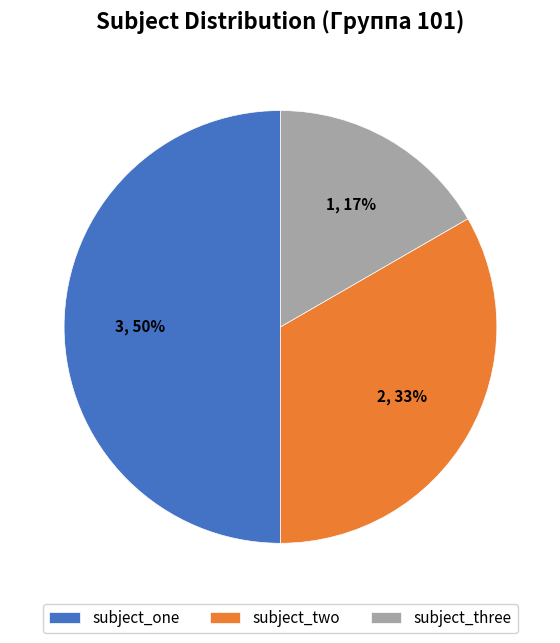

Between subject_three and subject_one, which is larger?

subject_one